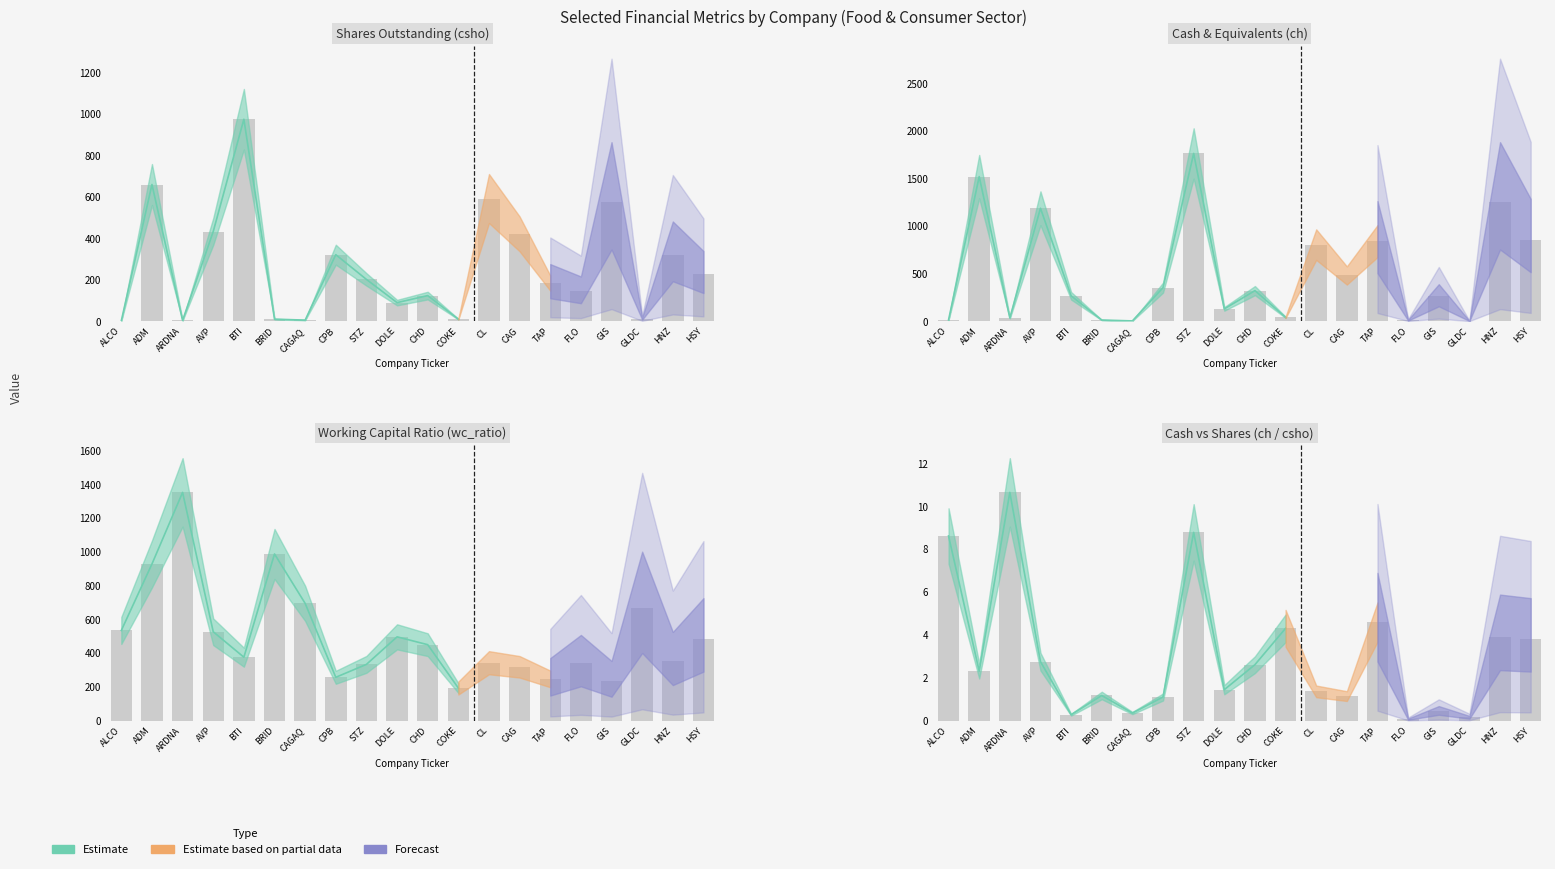

What is the sum of the wc_ratio values at STZ and HNZ?

682.7